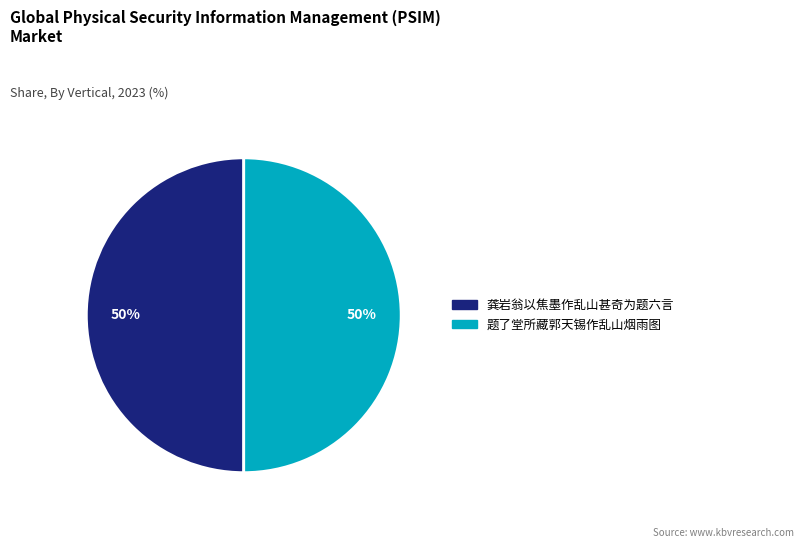

Combined, do 龚岩翁以焦墨作乱山甚奇为题六言 and 题了堂所藏郭天锡作乱山烟雨图 account for over 50%?

Yes